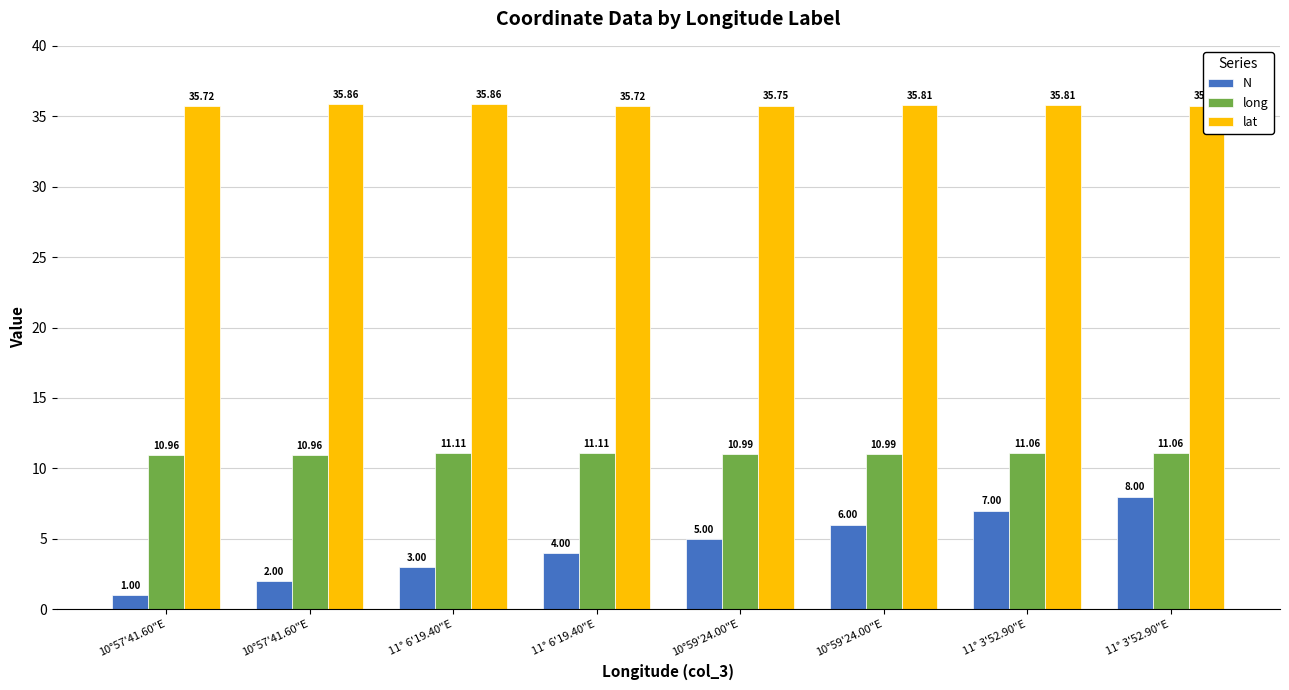

Rank the series by their average value, from highest to lowest.

lat, long, N